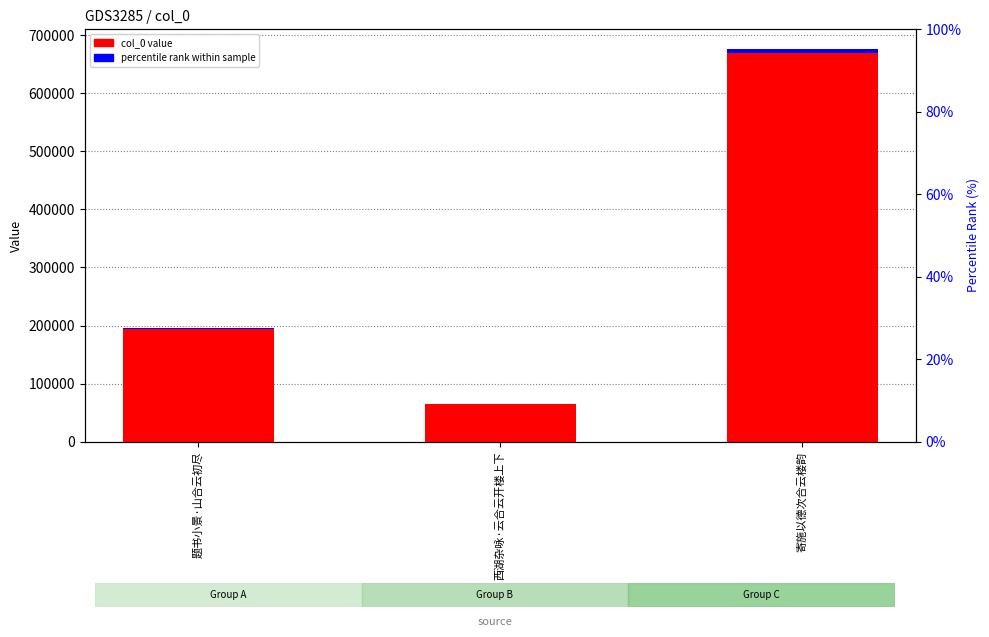

What is the ratio of the value at 寄施以德次合云楼韵 to the value at 西湖杂咏·云合云开楼上下?

10.4